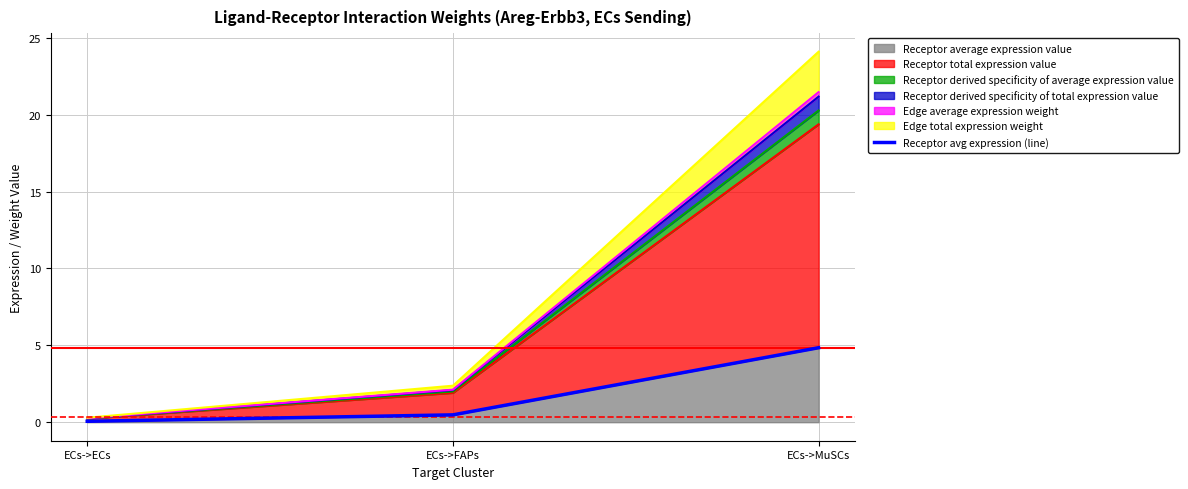

The Receptor average expression value series shows 4.8 at ECs->MuSCs. True or false?

True